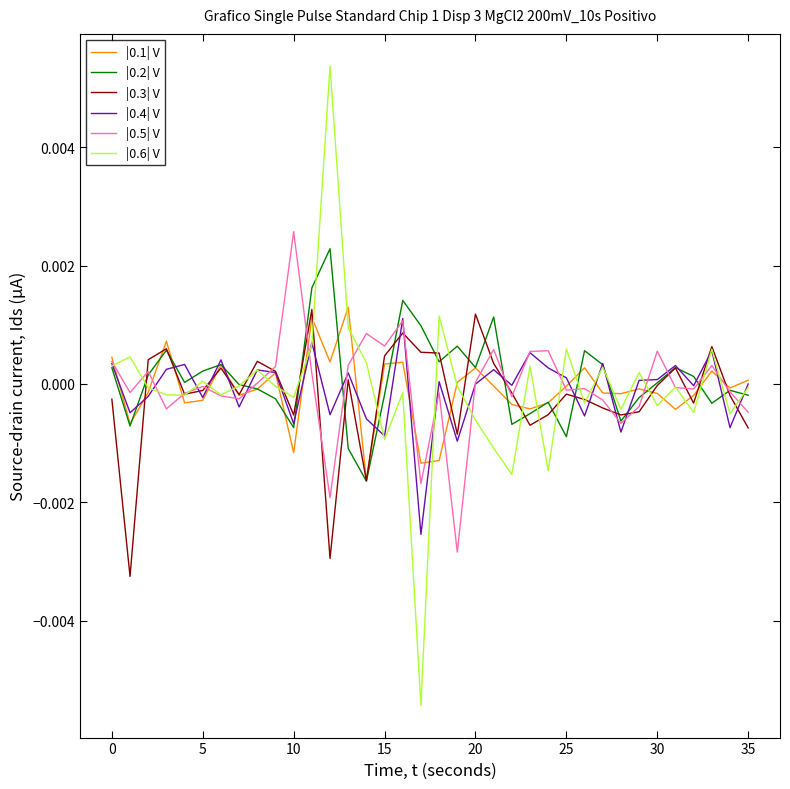

Which series has the largest total across all categories?

|0.2| V